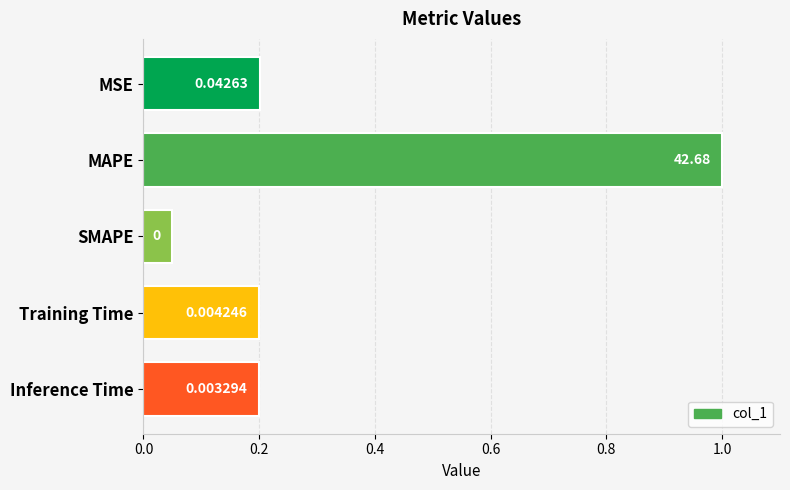

What is the sum of all values?

1.7